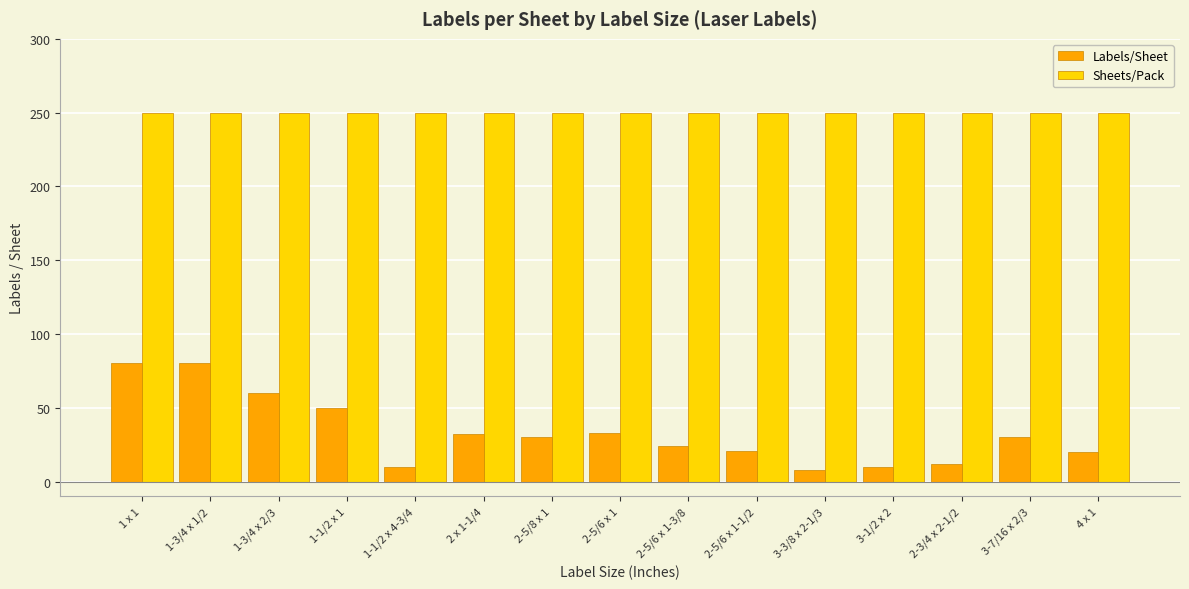

What is the total value across all series at 3-3/8 x 2-1/3?

258